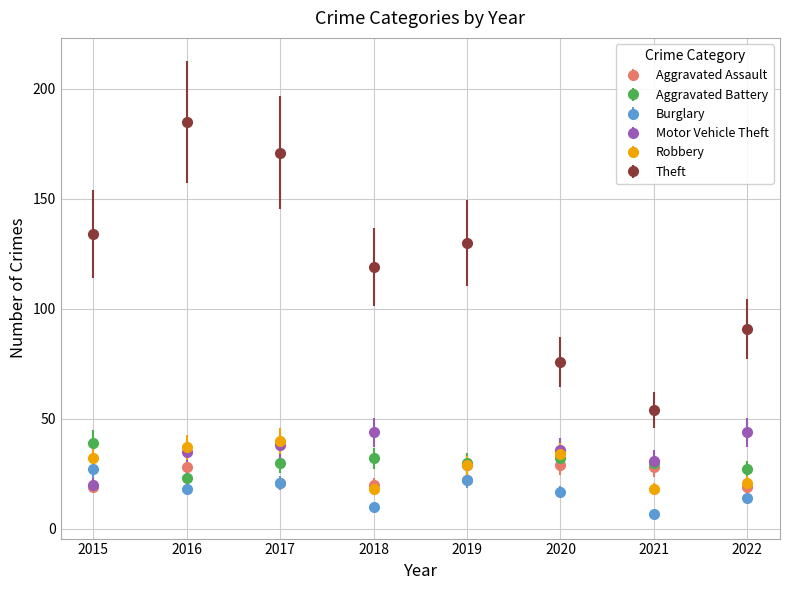

Which series has the largest range (max minus min)?

Theft